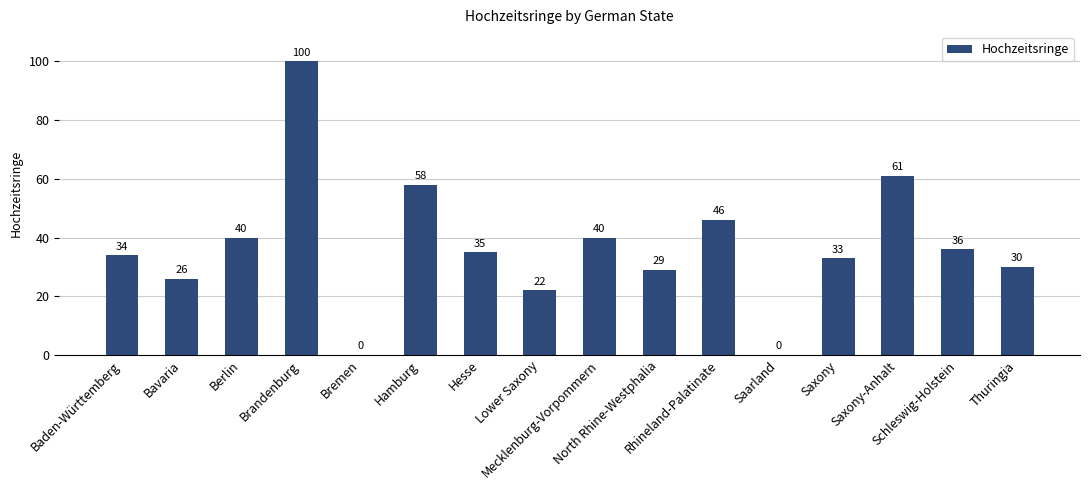

What is the change in value from Lower Saxony to Rhineland-Palatinate?

+24